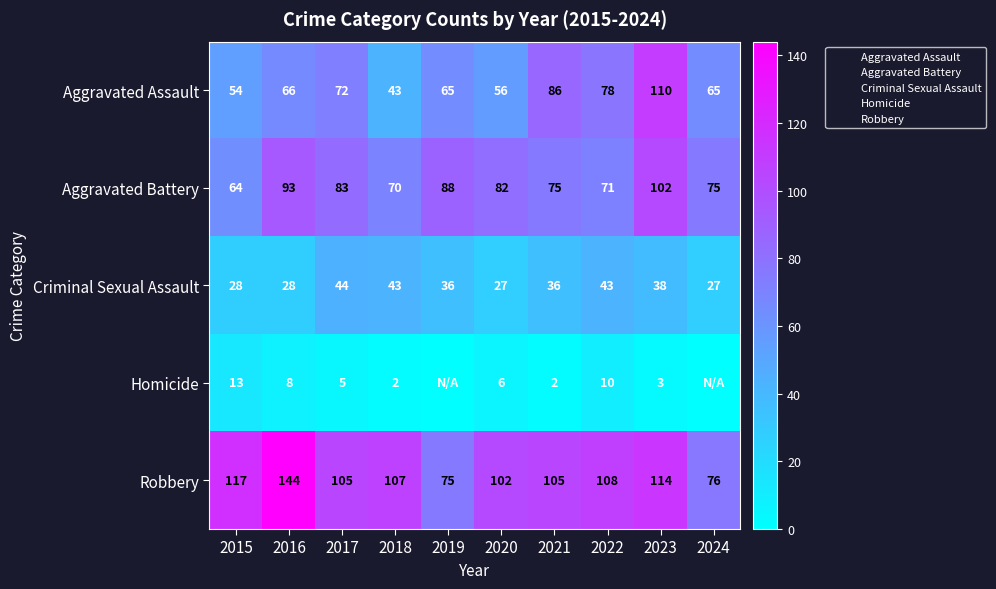

How many values in the Aggravated Battery series are below 82?

5